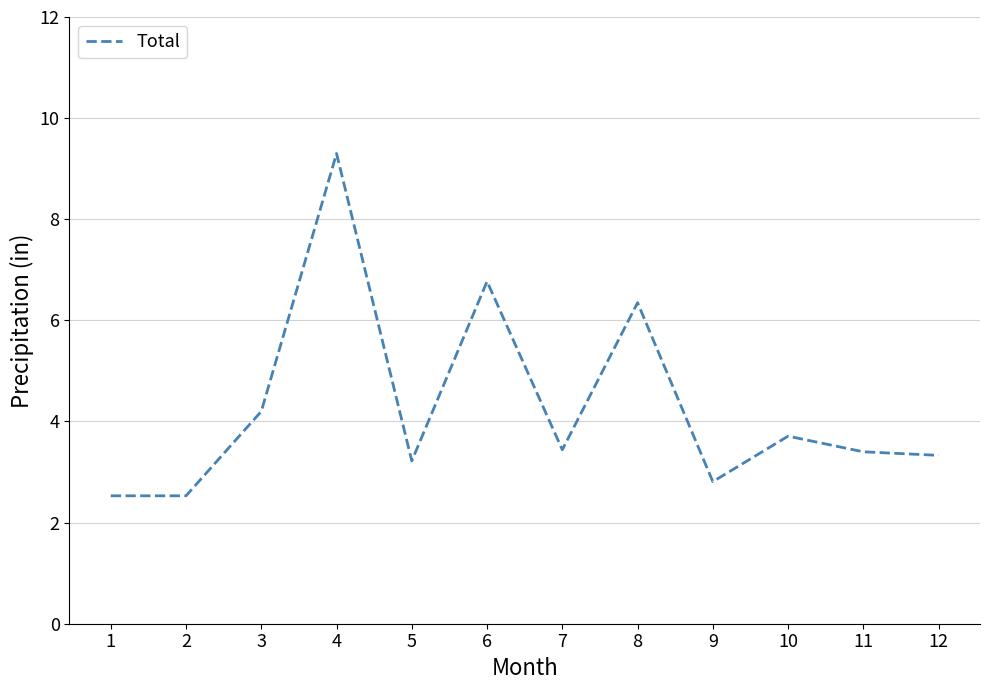

What is the average value?

4.3